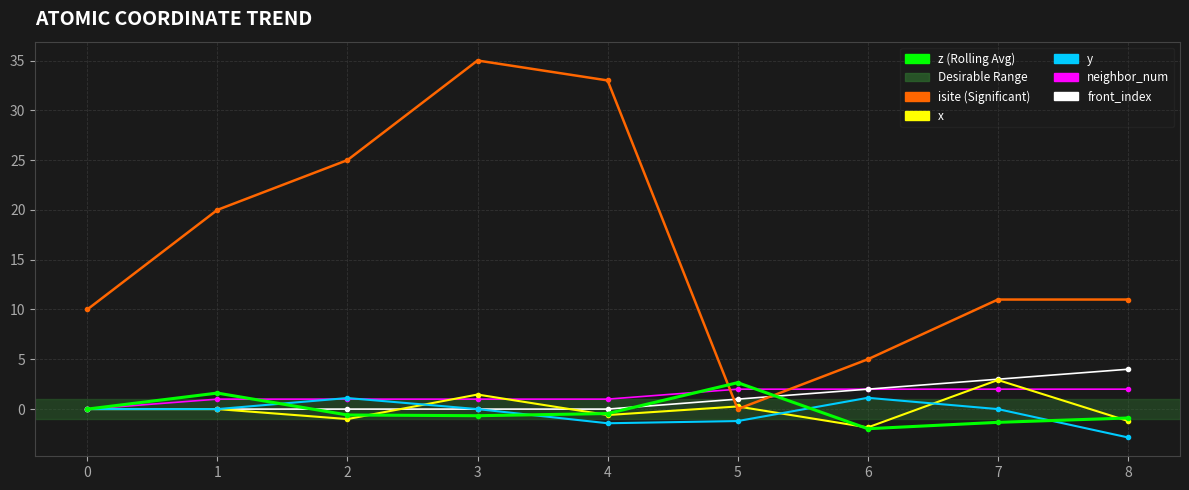

At which category is the sum across all series the highest?

3